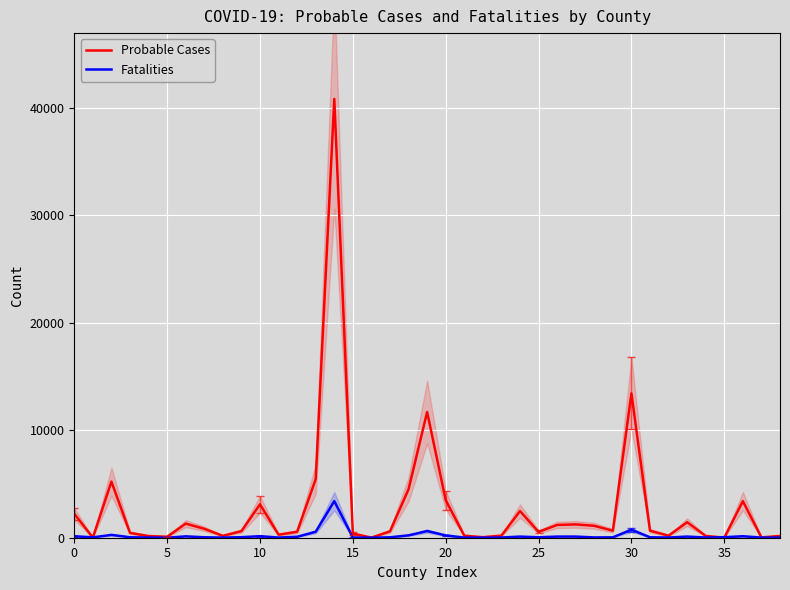

How many interior local peaks does the Probable Cases series have?

10